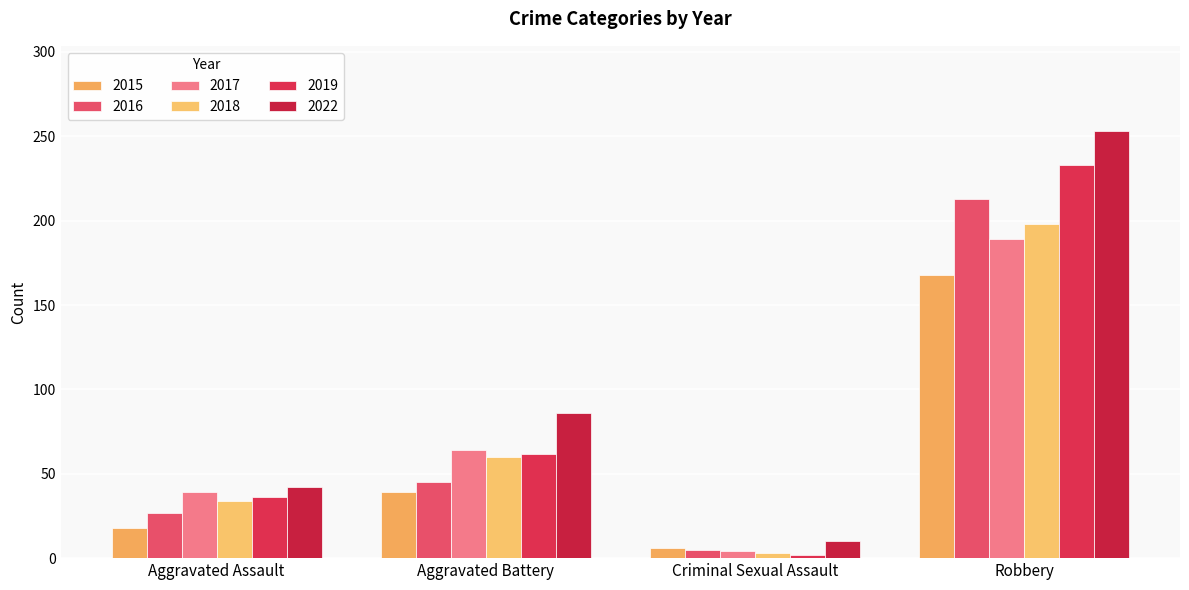

How many distinct data groups are displayed?

6